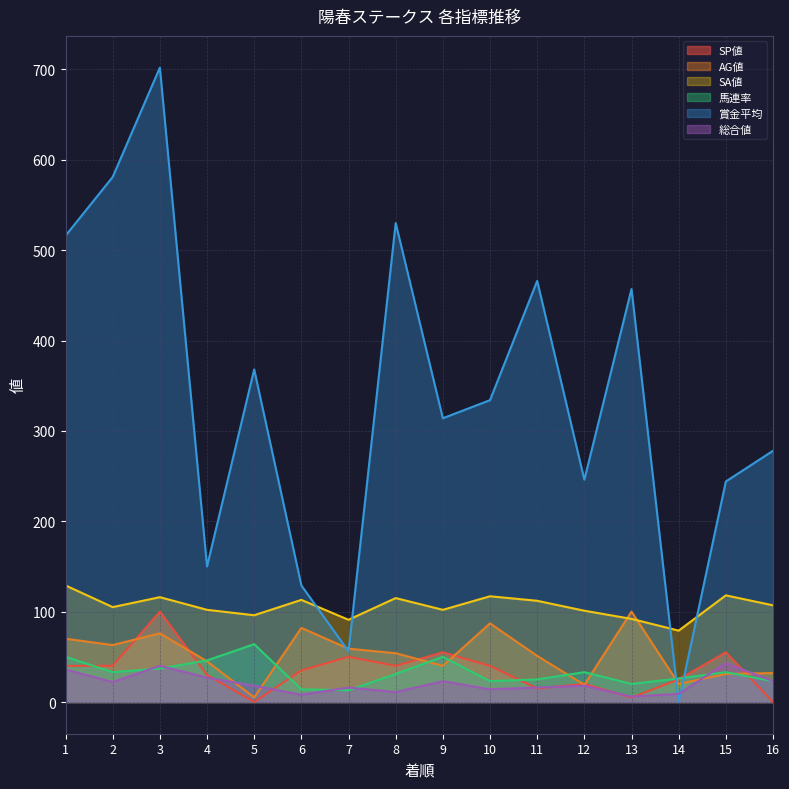

At 2, list the series in order from smallest to largest.

総合値, 馬連率, SP値, AG値, SA値, 賞金平均